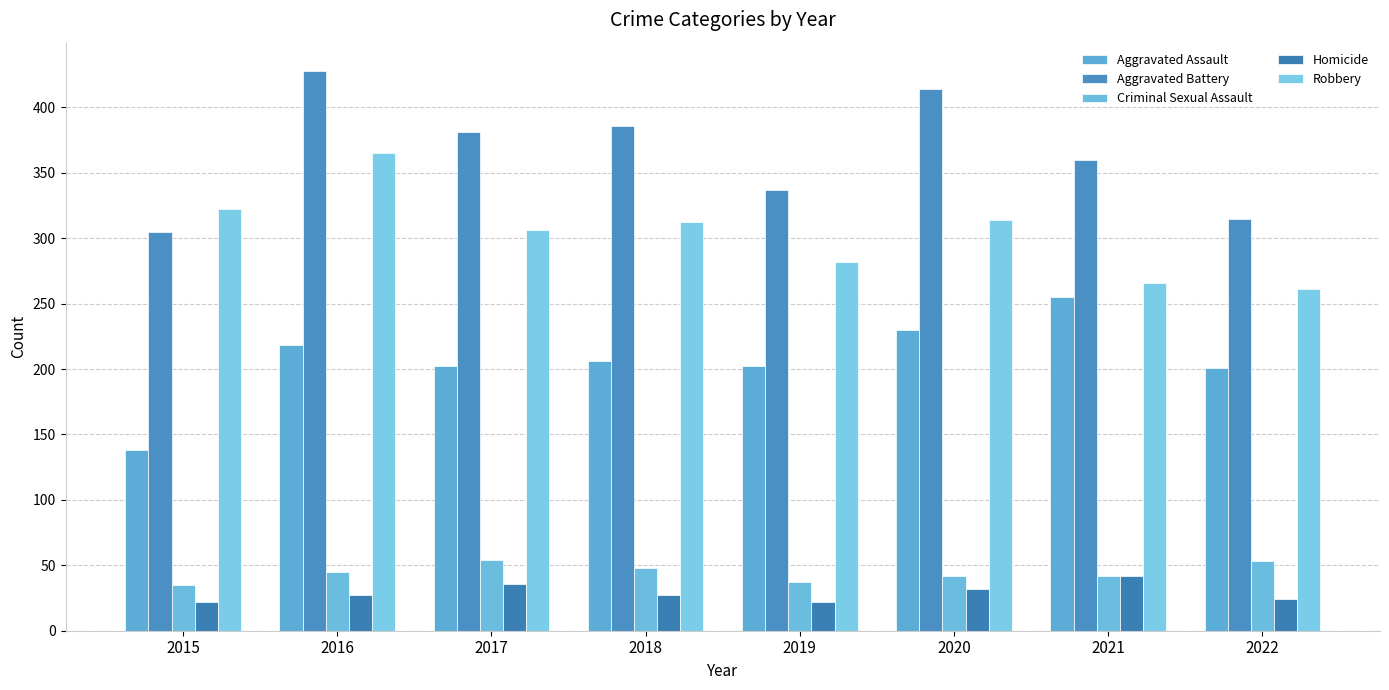

What is the difference between the highest and lowest values at 2020?

382